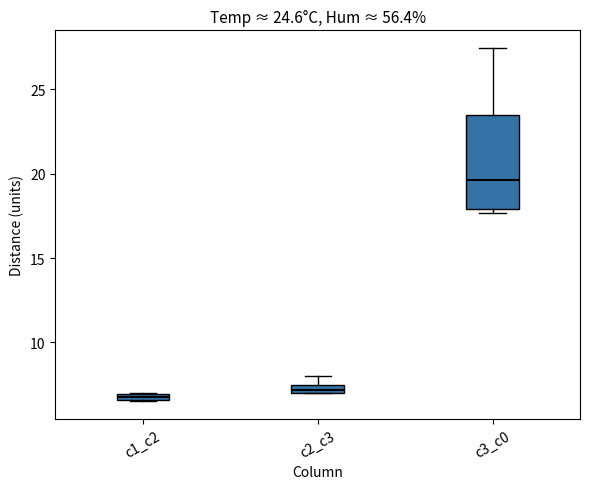

Which box is the tallest, from its lower edge to its upper edge?

c3_c0